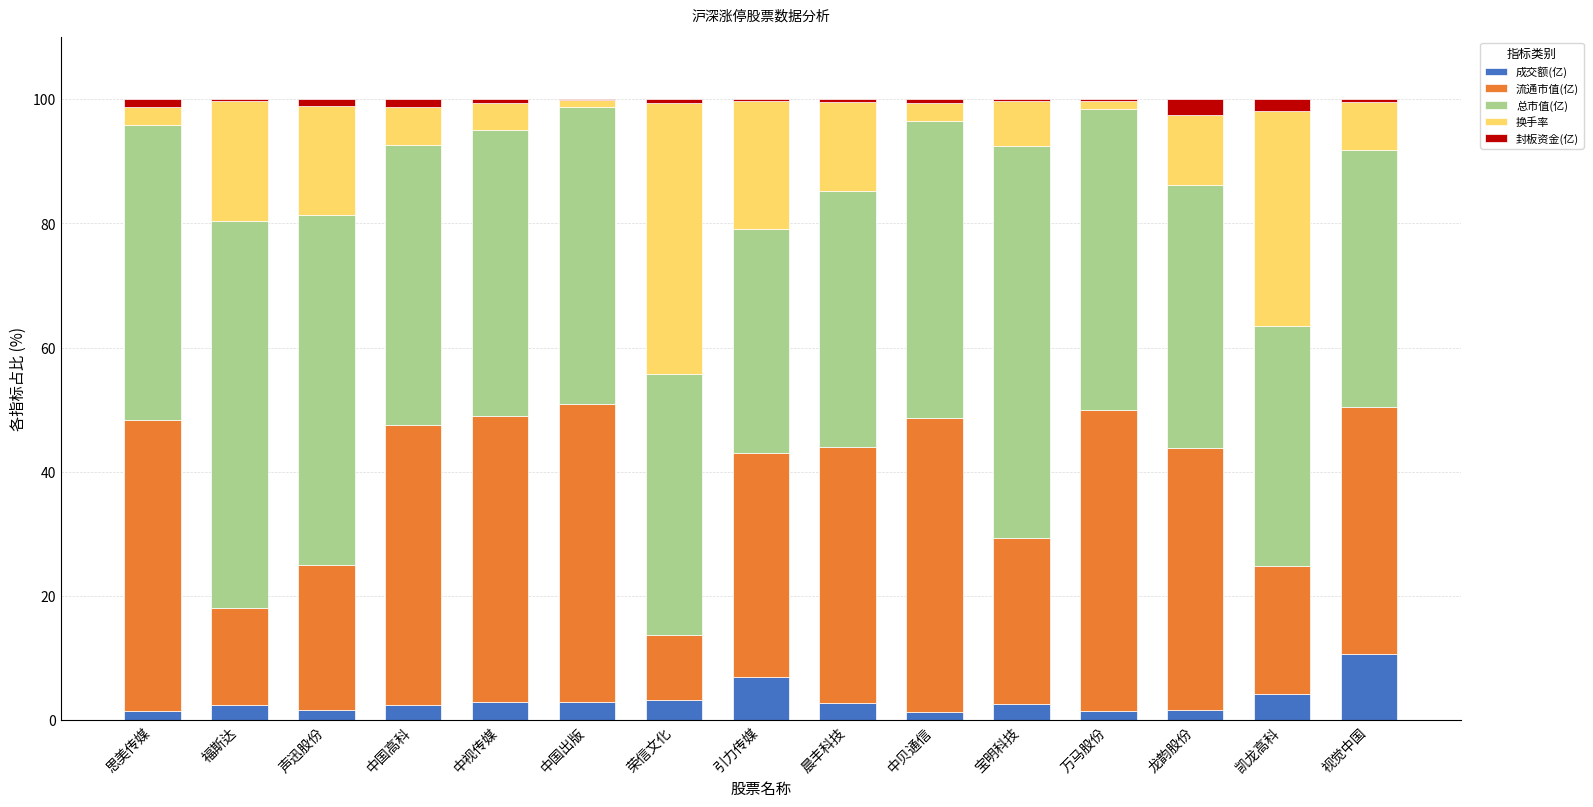

What is the maximum value for 成交额(亿)?

10.8